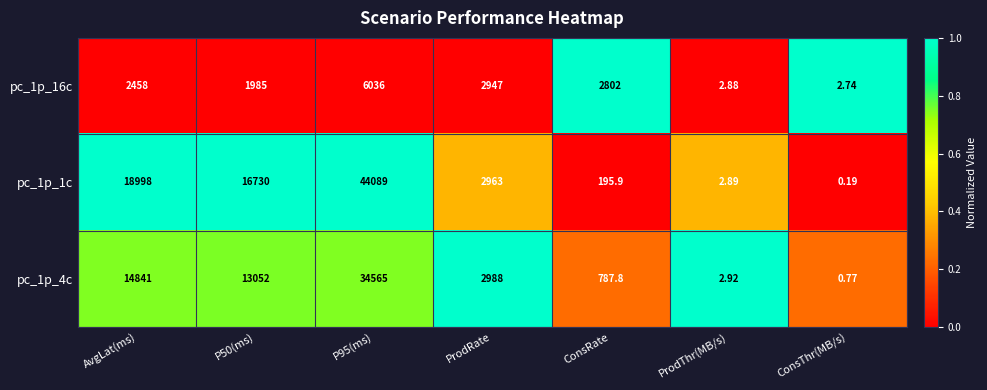

Is the value of pc_1p_16c at ProdRate greater than the value of pc_1p_4c at AvgLat(ms)?

No